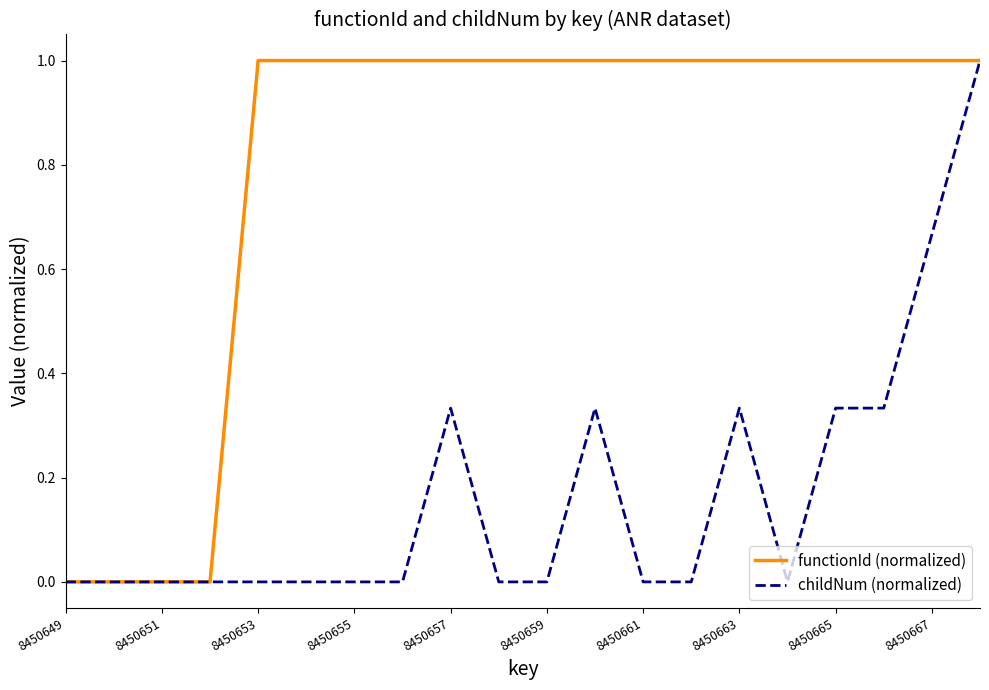

Does the chart have visible grid lines?

No